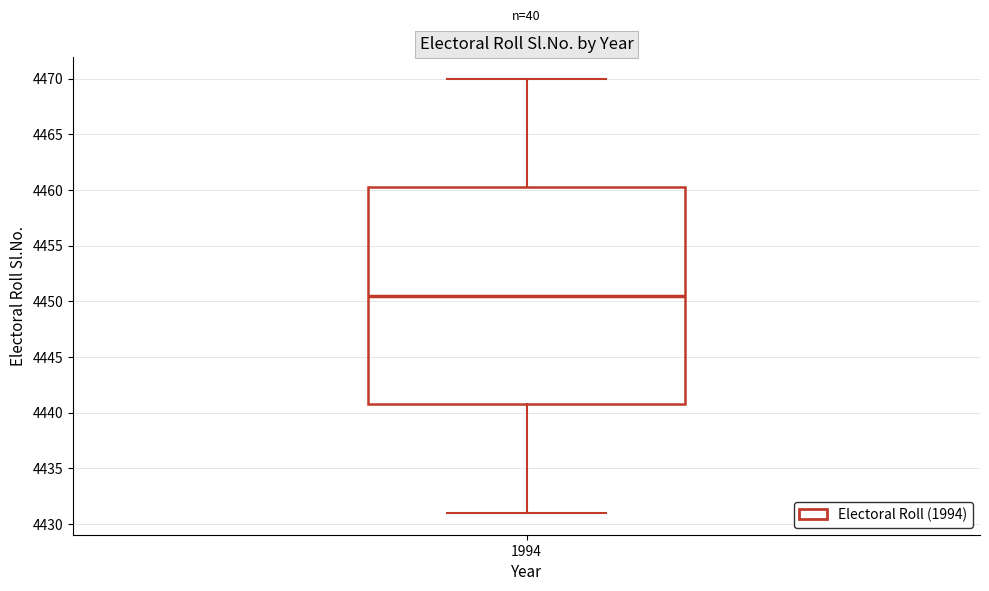

Where does the upper whisker of the box at x = 1994 end on the y-axis? The values are not printed on the chart, so give them approximately, as read against the axis.

4470.0